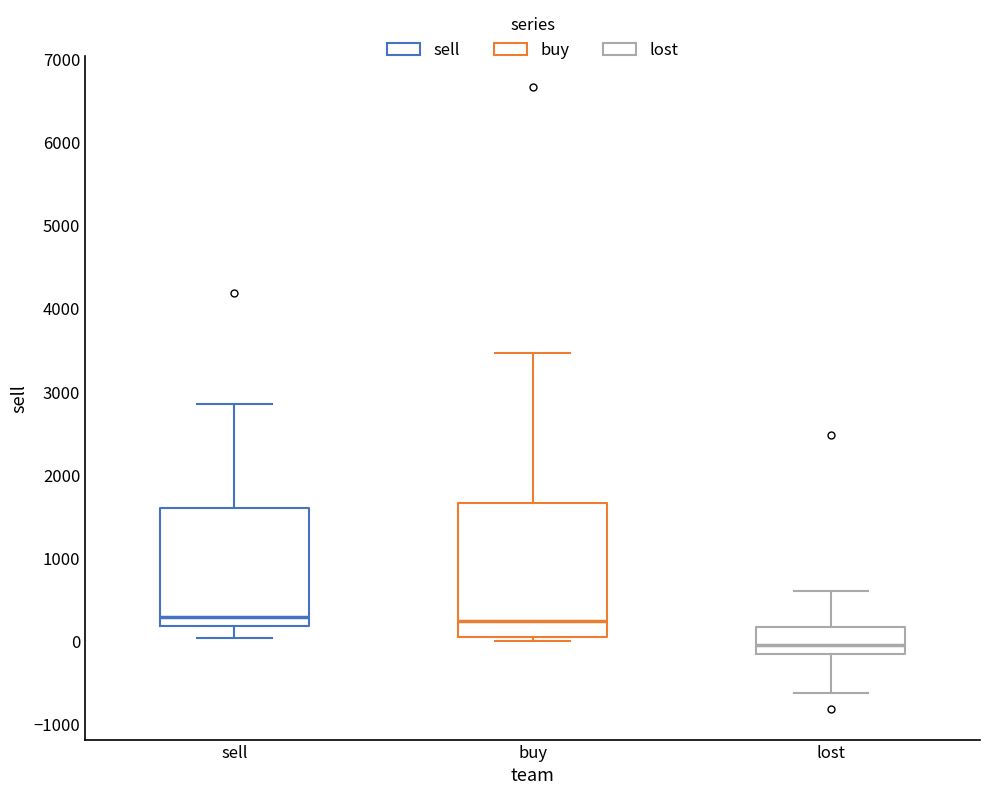

Where does the upper whisker of the box for sell end on the y-axis? The values are not printed on the chart, so give them approximately, as read against the axis.

2900